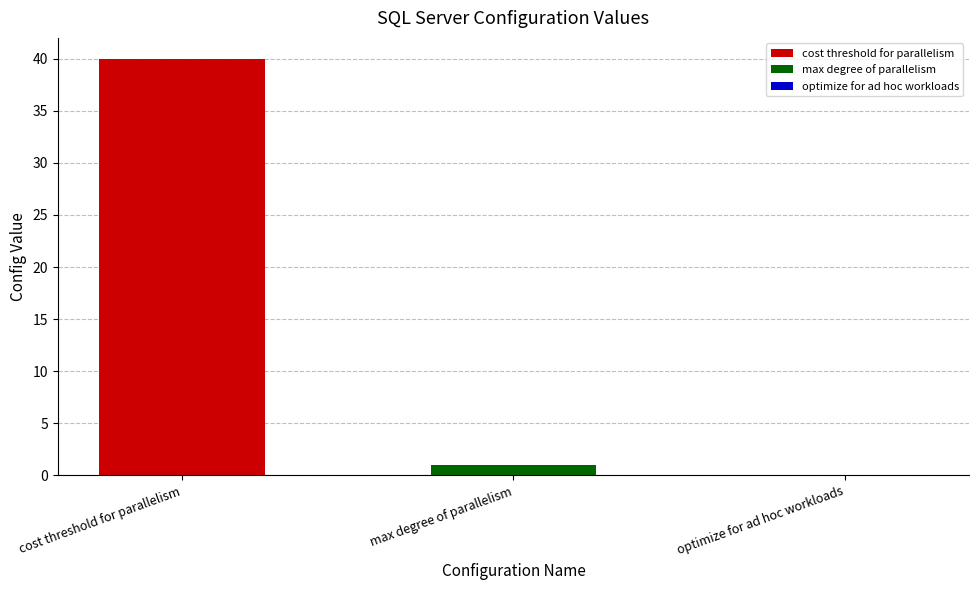

Which series has the largest range (max minus min)?

cost threshold for parallelism